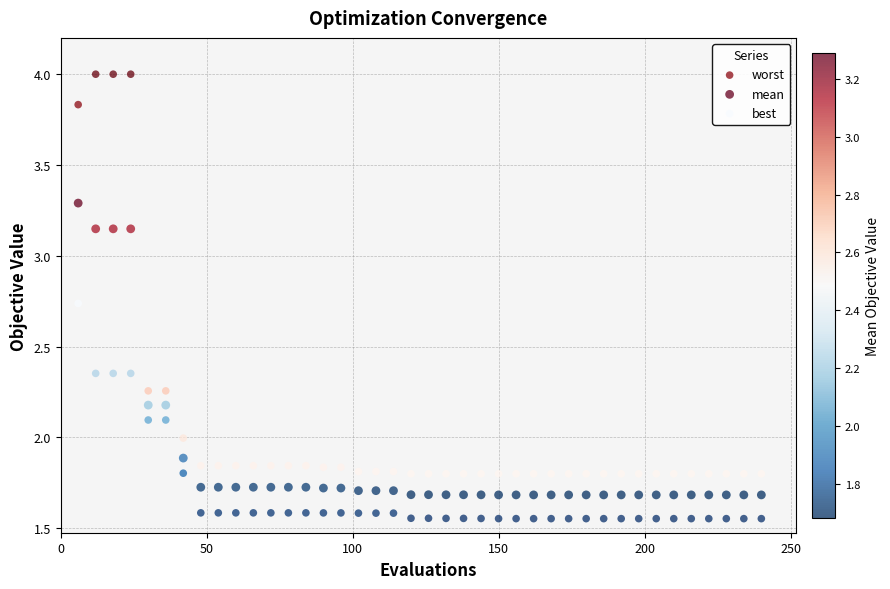

Which series has the widest spread of Y values?

worst